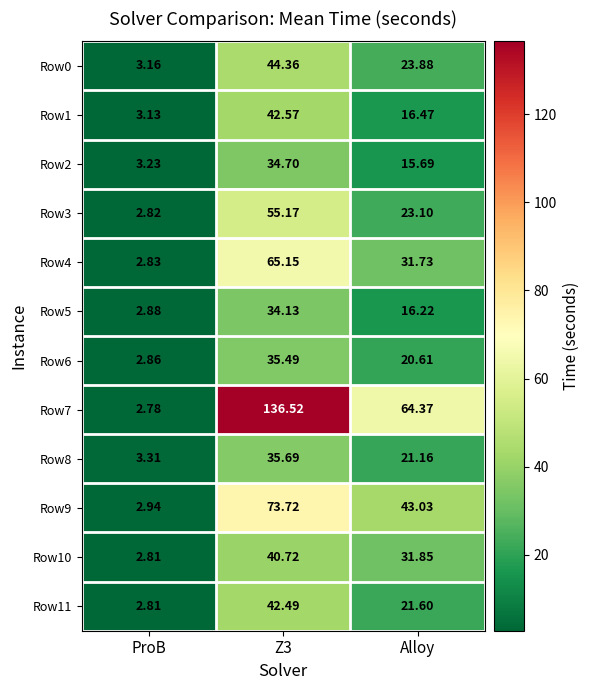

How many data points in Row4 are above 31?

2